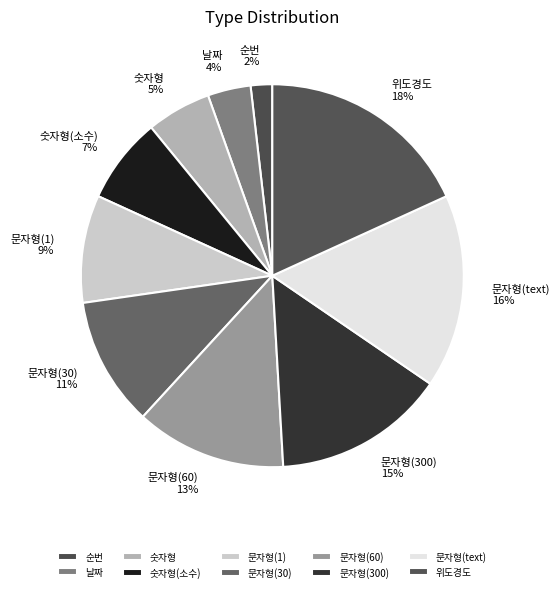

Does 문자형(60) represent more than half of the total?

No